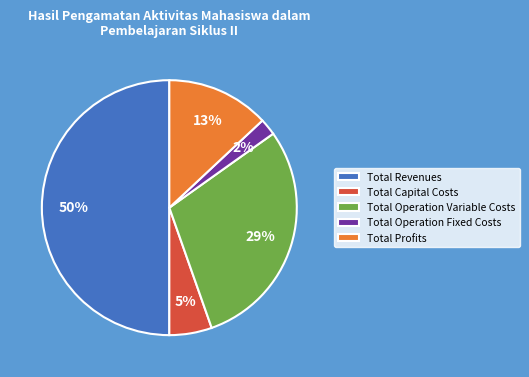

What percentage is the Total Operation Fixed Costs slice, to the nearest percent?

2%